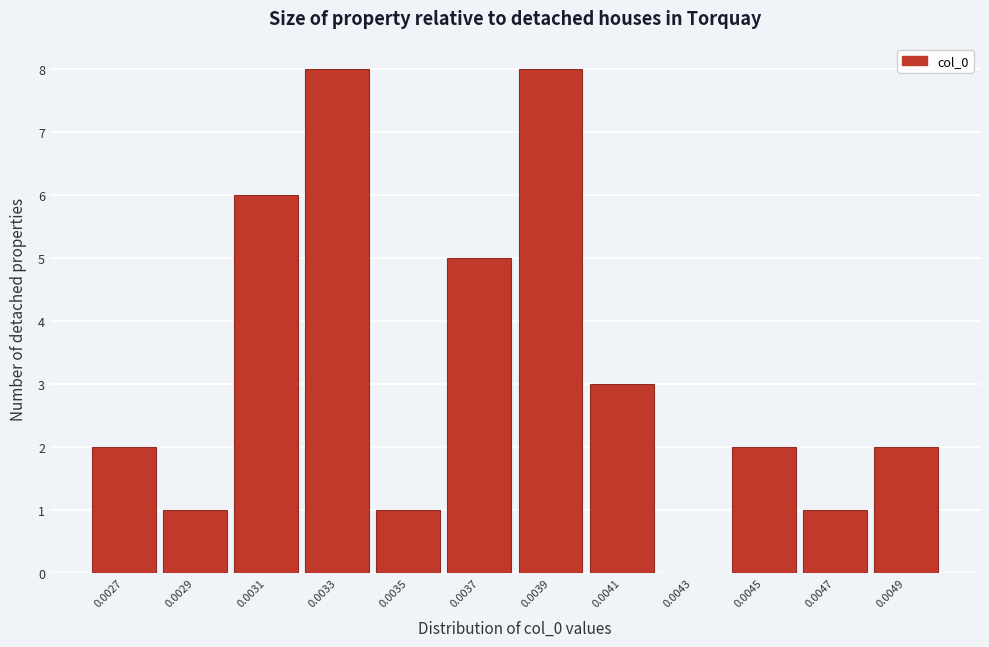

Reading left to right, list all the values displayed in this chart.

0.0027=2	0.0029=1	0.0031=6	0.0033=8	0.0035=1	0.0037=5	0.0039=8	0.0041=3	0.0043=0	0.0045=2	0.0047=1	0.0049=2